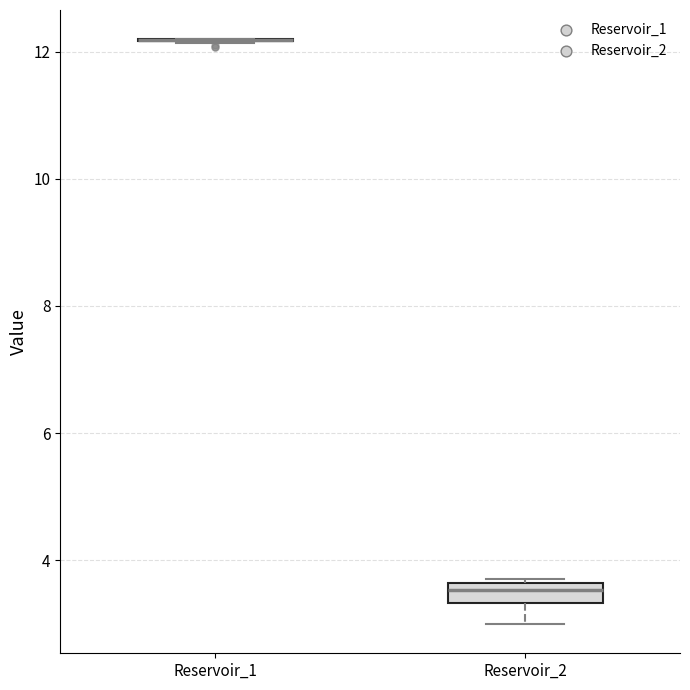

Which box is the tallest, from its lower edge to its upper edge?

Reservoir_2